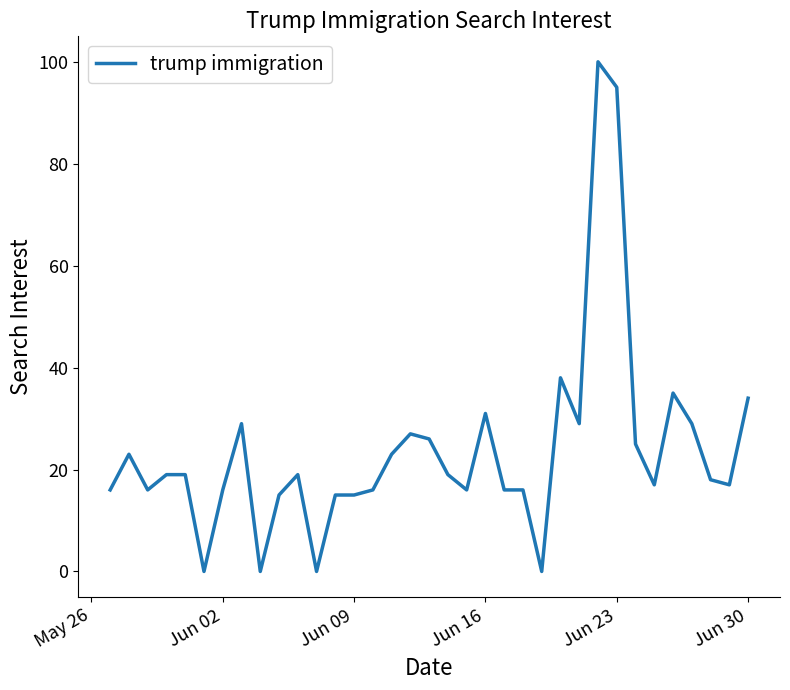

What is the greatest value displayed?

100